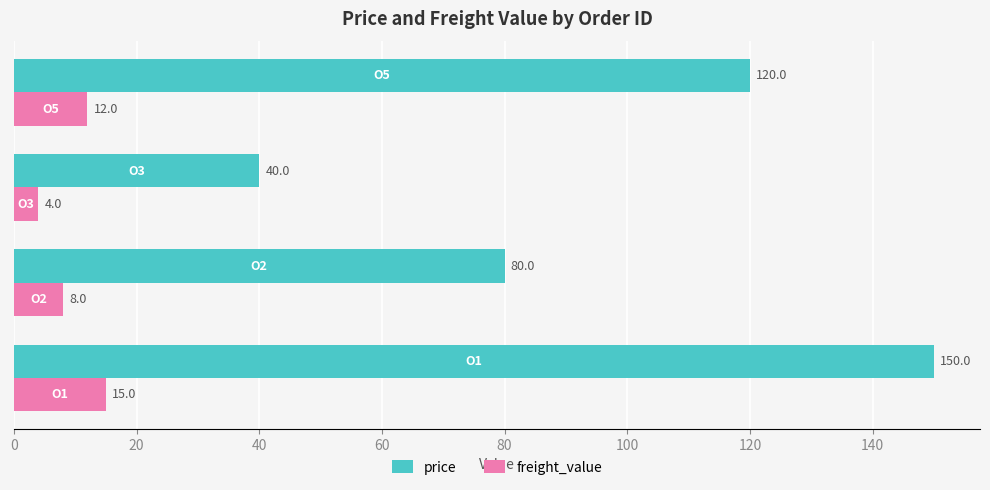

Rank the series by their average value, from lowest to highest.

freight_value, price